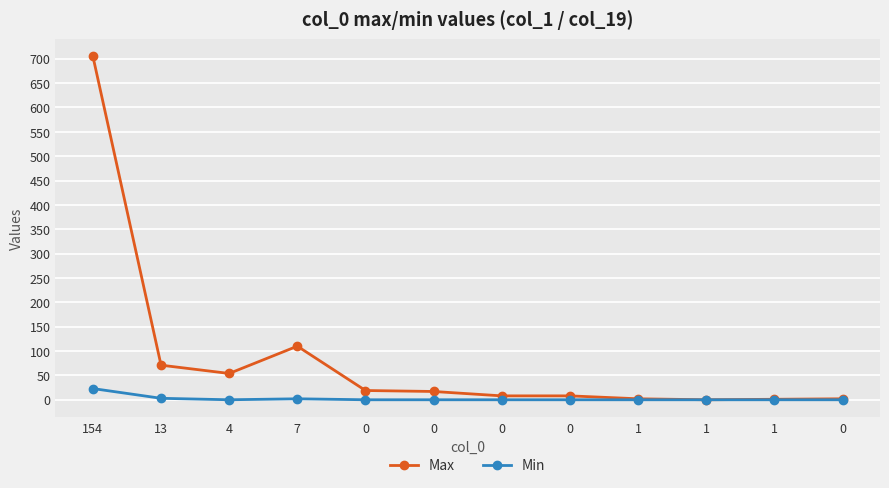

How many data points does each series have?

12